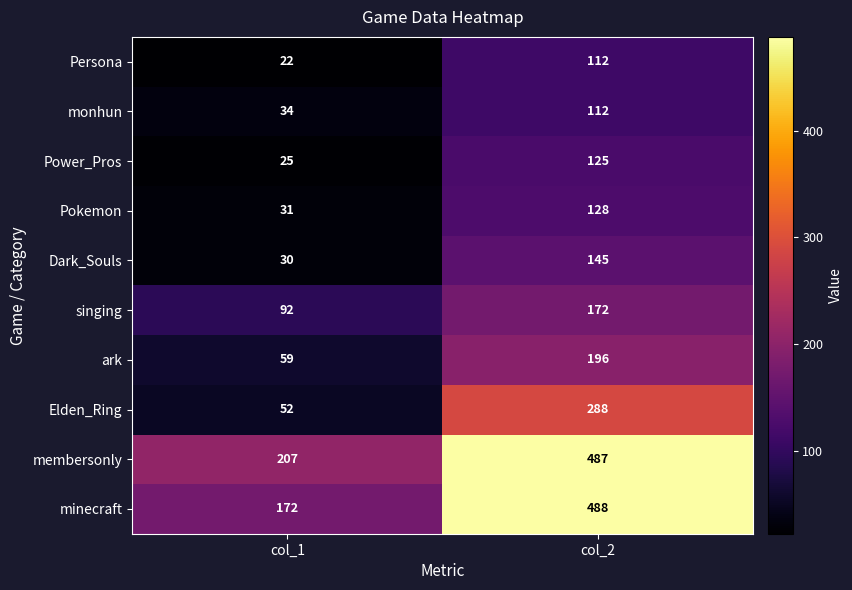

Which series changed the most between col_1 and col_2?

minecraft